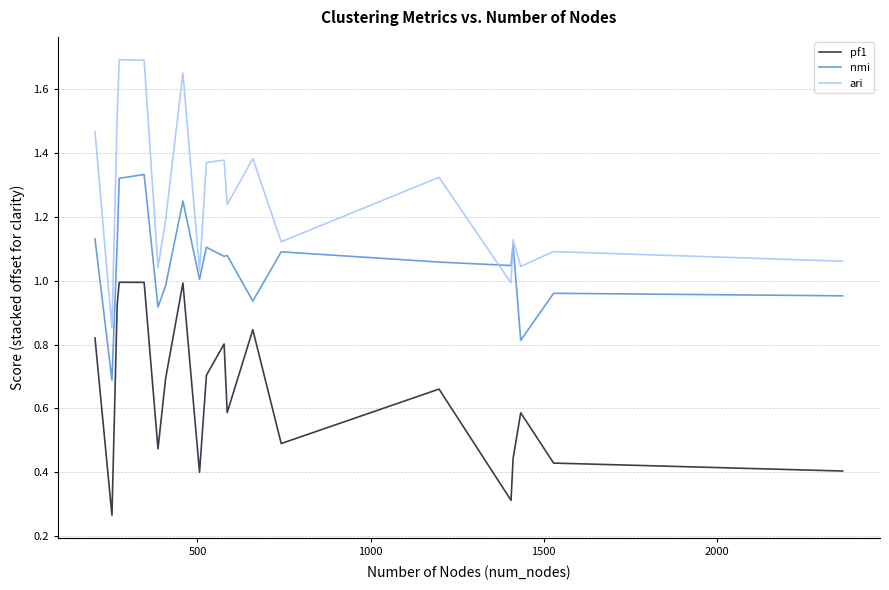

Which series has the largest total across all categories?

ari